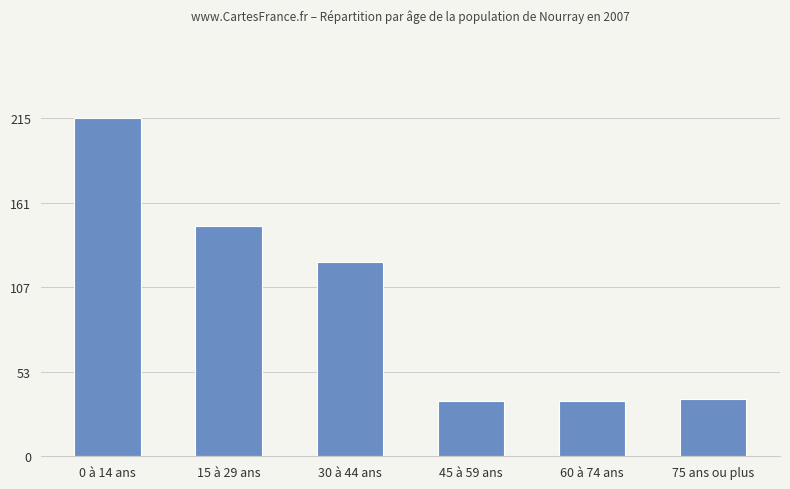

The chart shows a value of 45.7 at 30 à 44 ans. True or false?

False